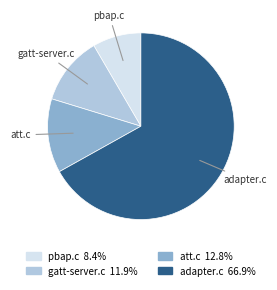

What is the smallest slice in the pie chart?

pbap.c